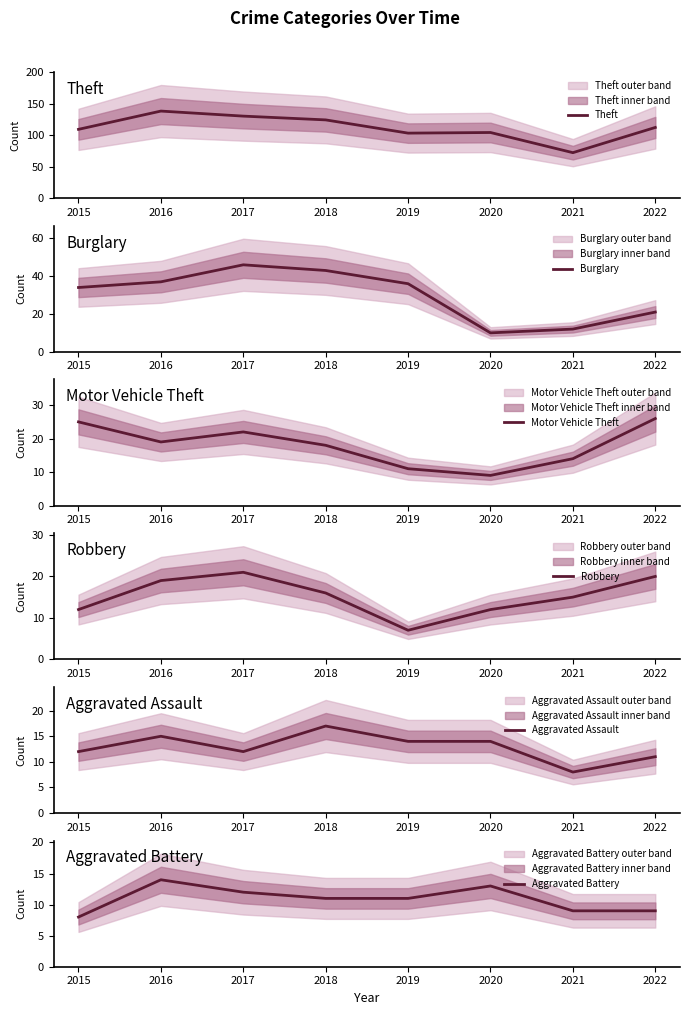

What is the lowest value of the Aggravated Battery series?

8